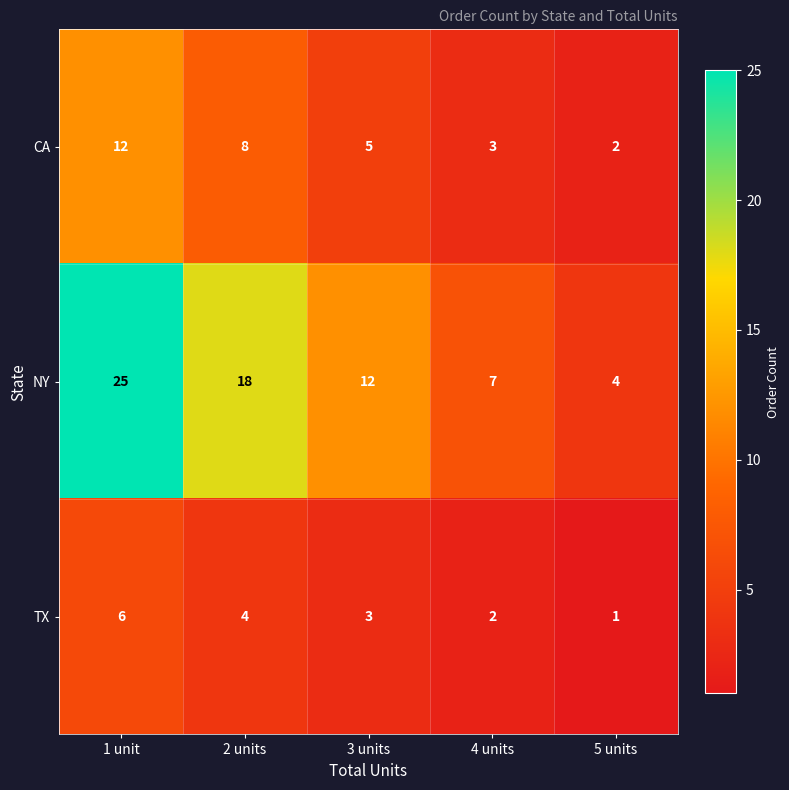

What is the greatest value displayed?

25